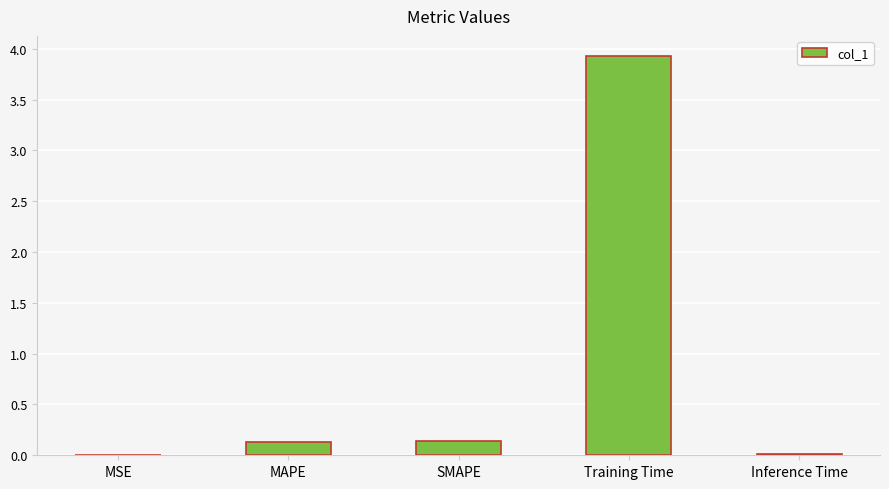

Does the chart contain stacked bars?

No